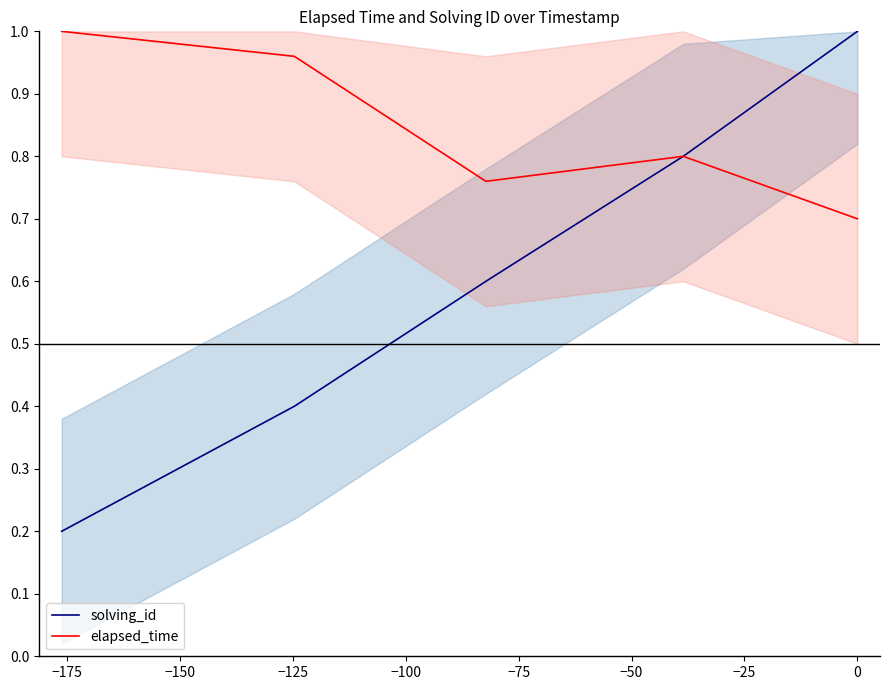

Does the chart have visible grid lines?

No